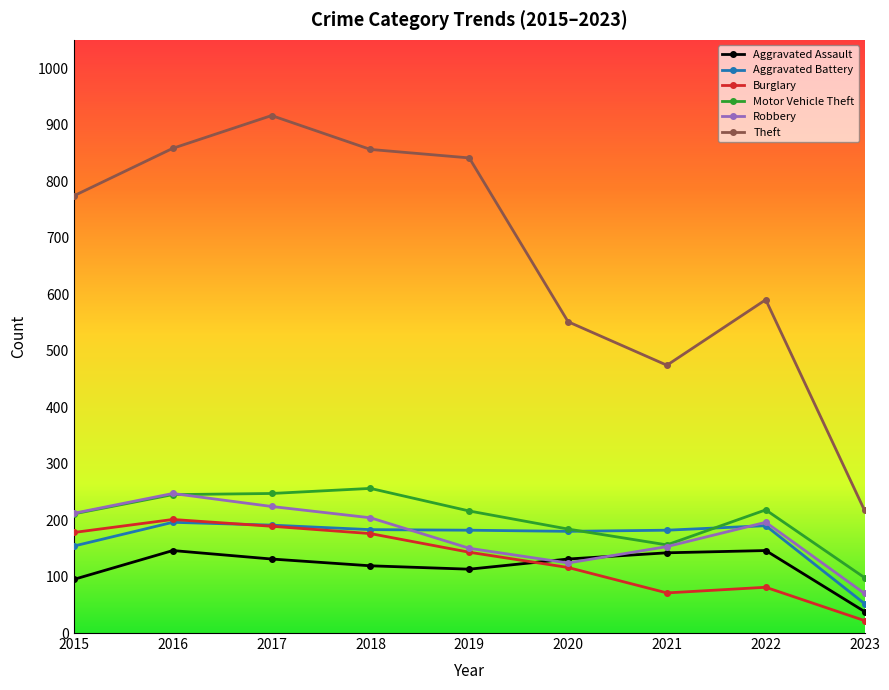

What is the value of the Robbery point at the 7th from the left?

153